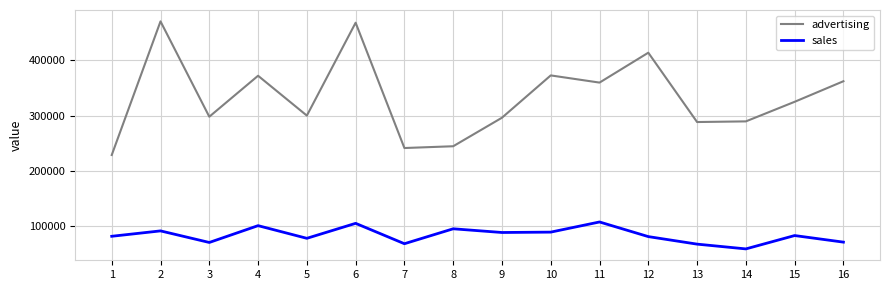

What value does the sales series have at 7, to the nearest 50?

68550